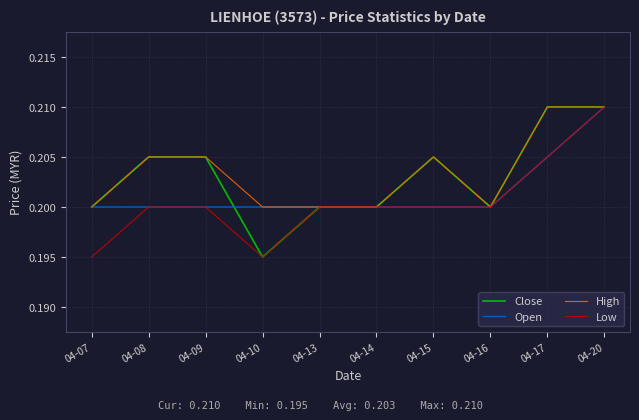

Which series has the largest total across all categories?

High